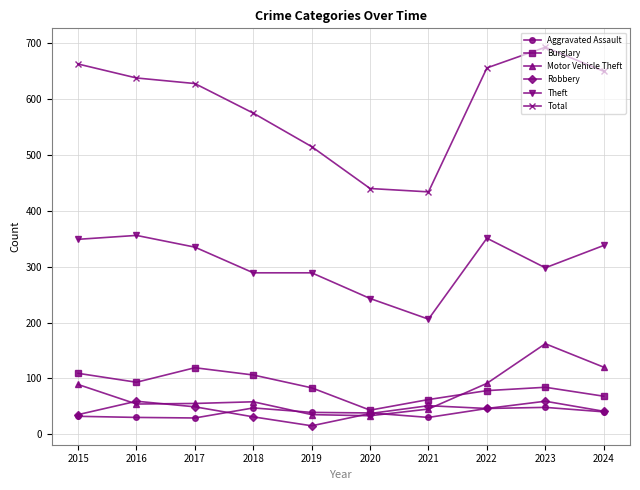

What is the difference between the maximum and minimum values in the Total series?

259